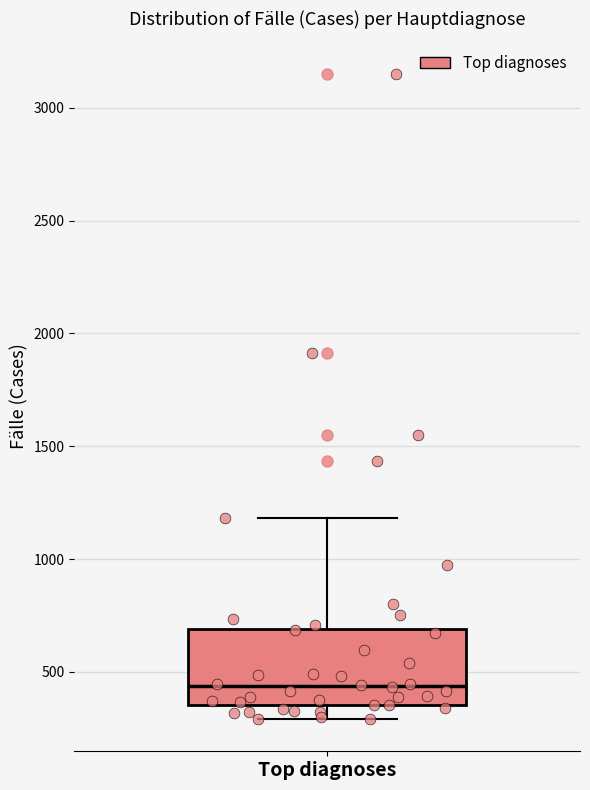

Where is the lower edge of the box for Top diagnoses on the y-axis? The values are not printed on the chart, so give them approximately, as read against the axis.

350